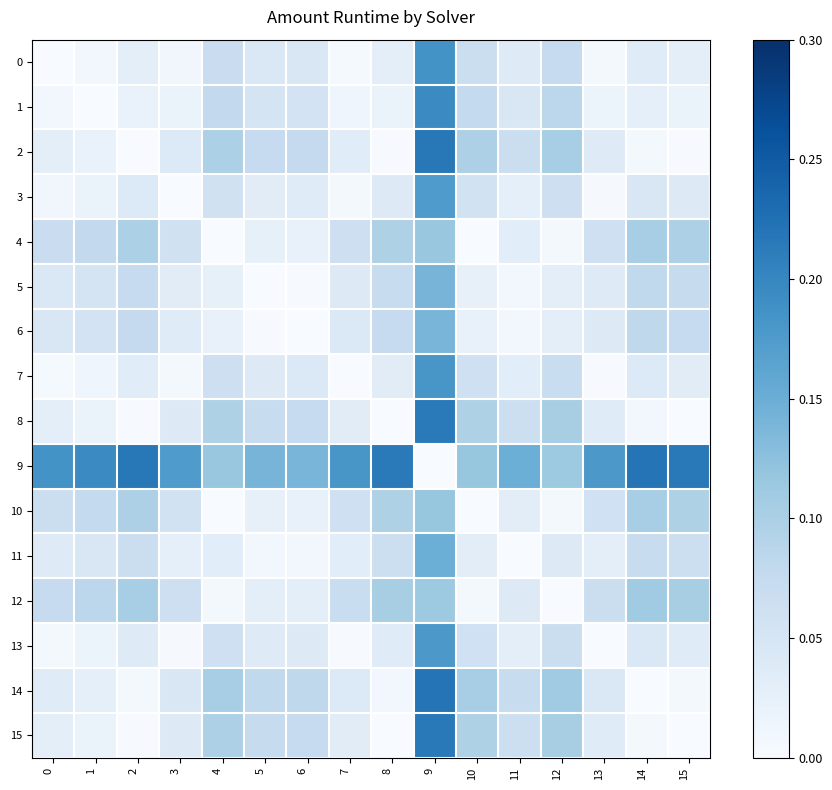

What is the total value across all series at 11?

0.7